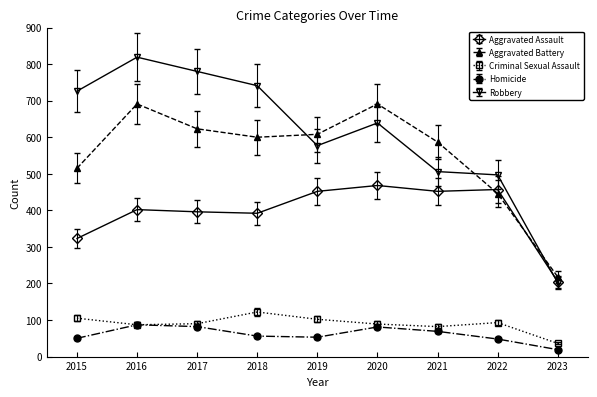

What is the difference between the maximum and second lowest values in the Aggravated Battery series?

245